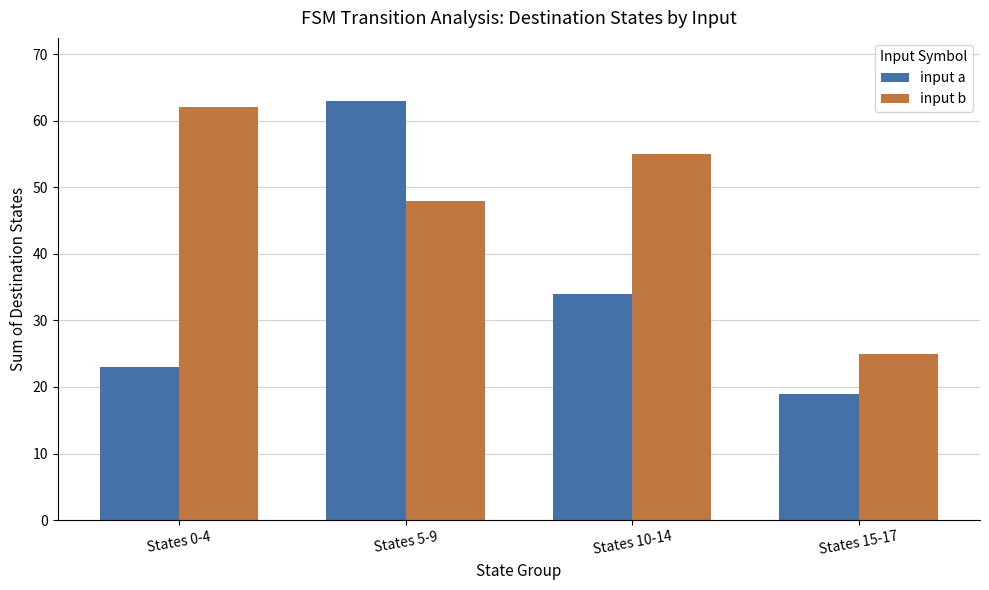

Which category has the highest value in the input a series?

States 5-9